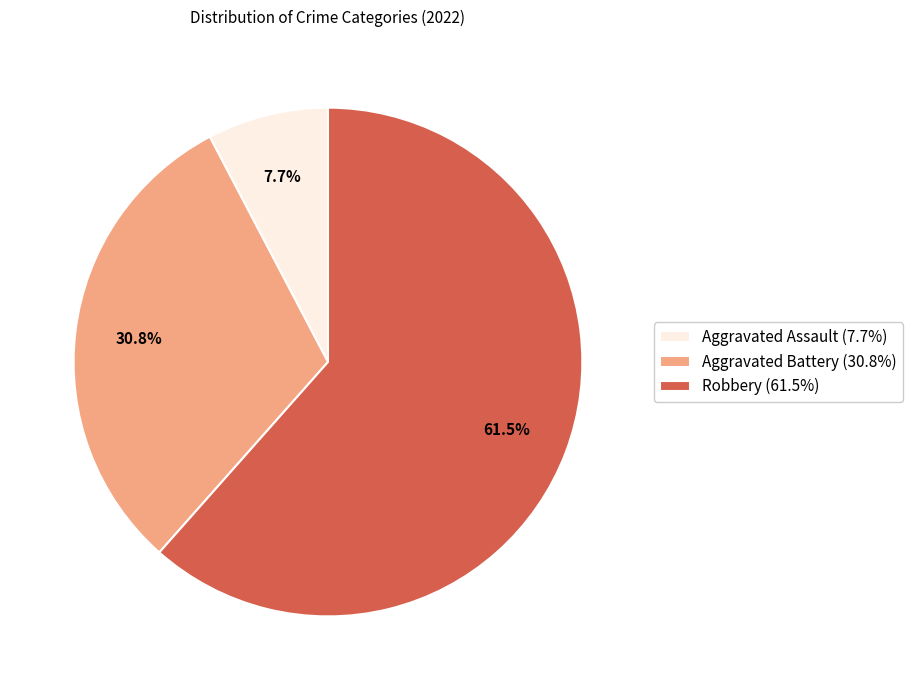

Approximately how many times larger is the value at Aggravated Battery compared to Robbery?

0.5